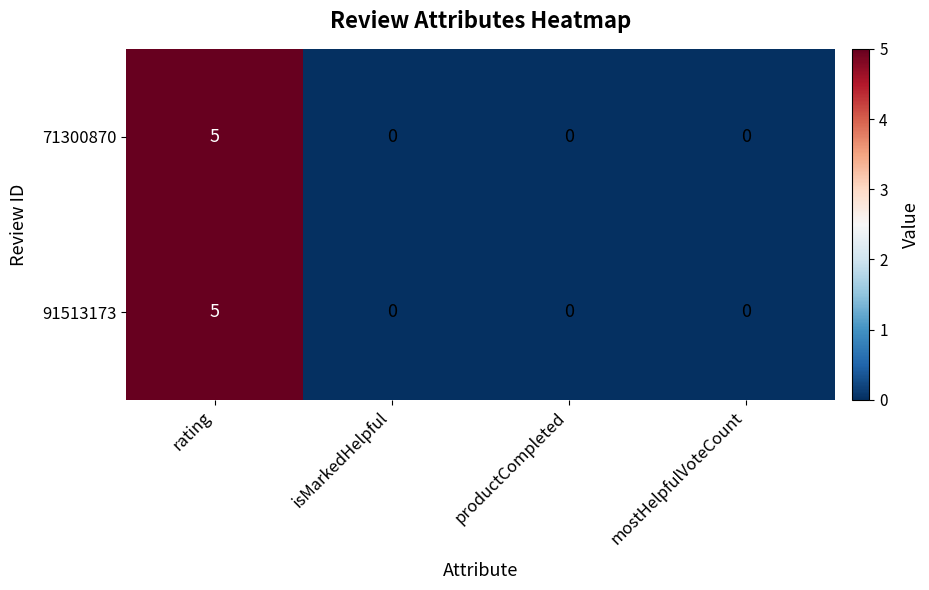

At which category is the sum across all series the highest?

rating